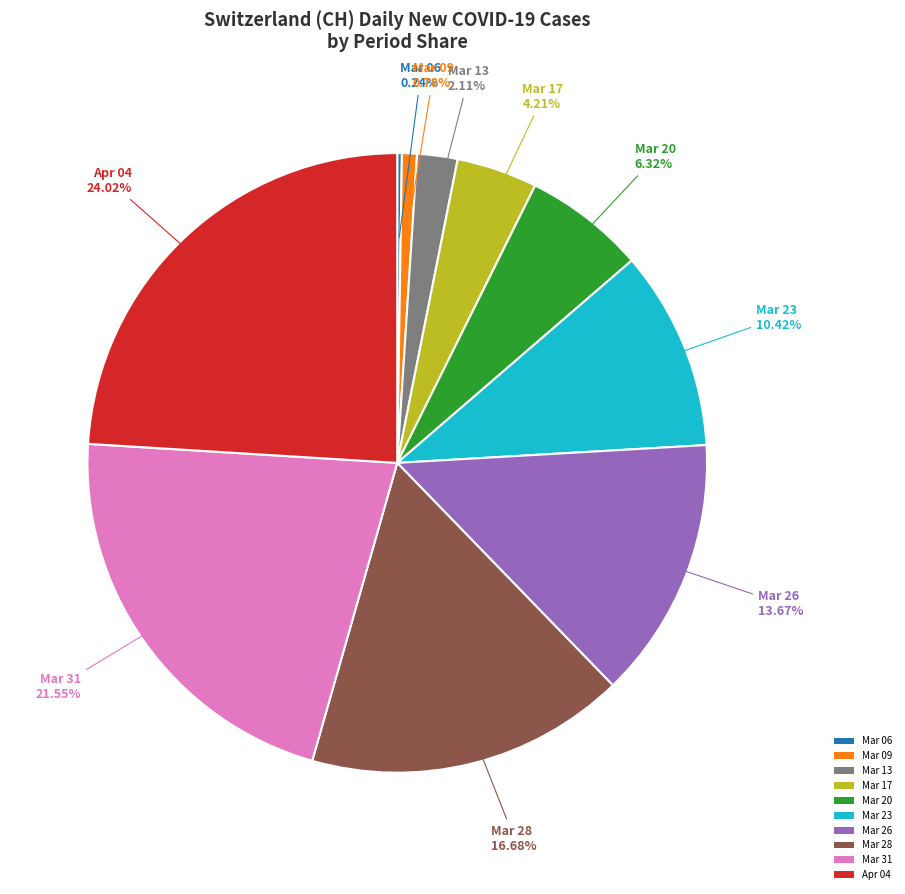

Is the sum of Mar 13 and Mar 28 greater than half?

No